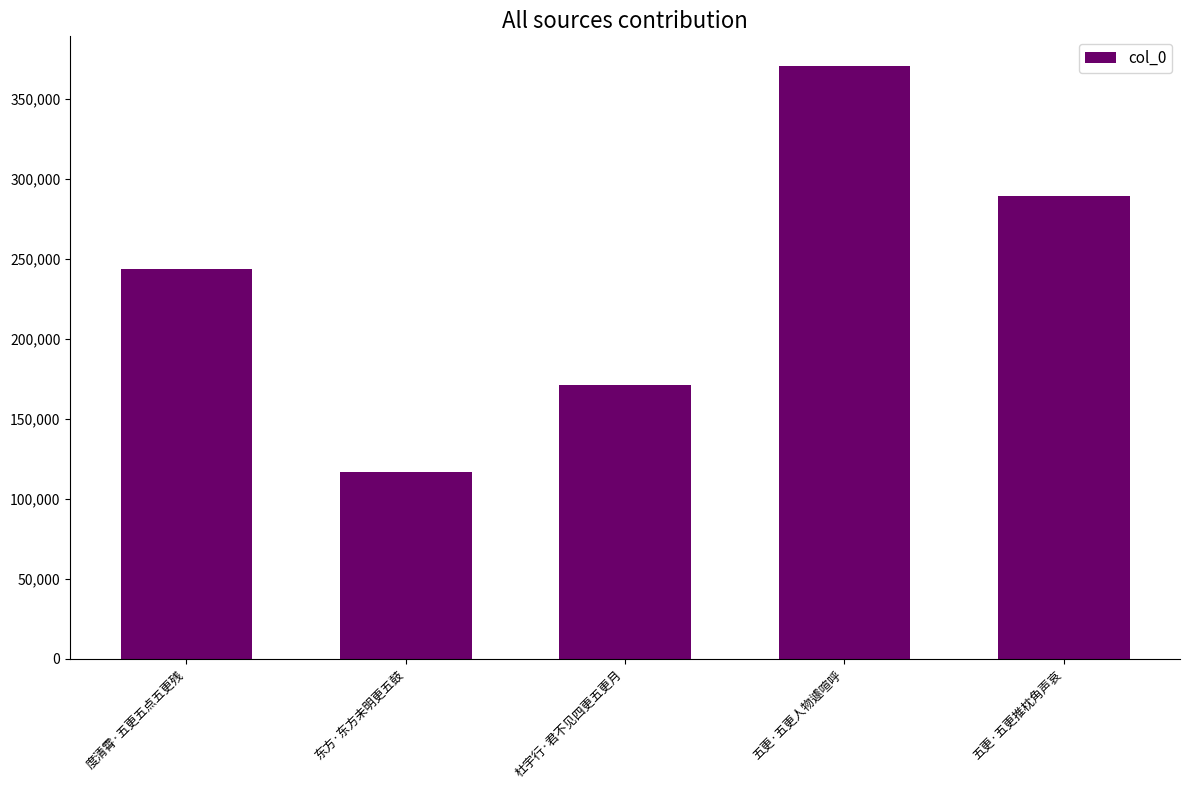

Count the values in the range 170905 to 289413.

3